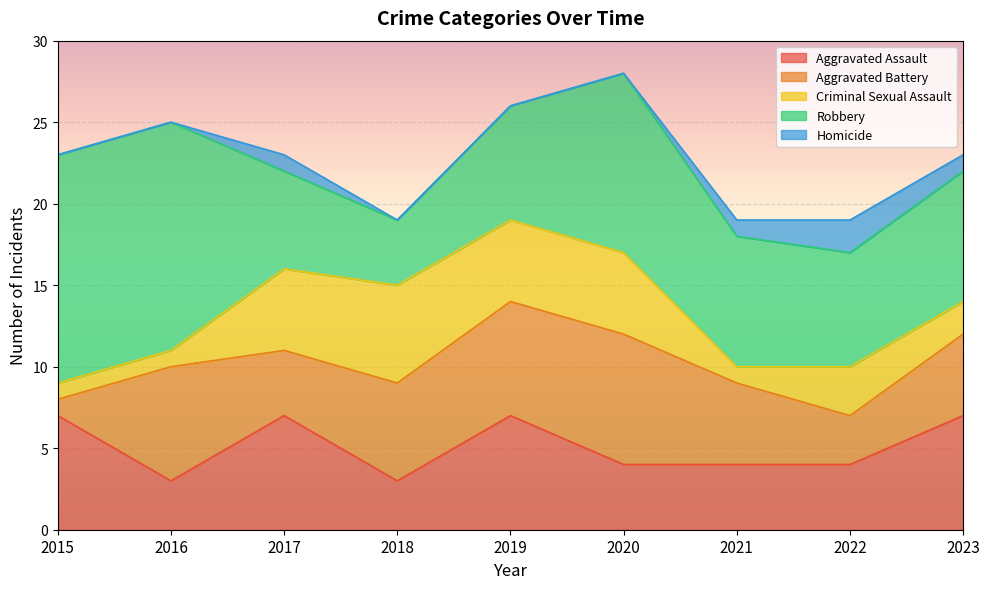

True or false: Robbery has a value of 2 at 2017.

False